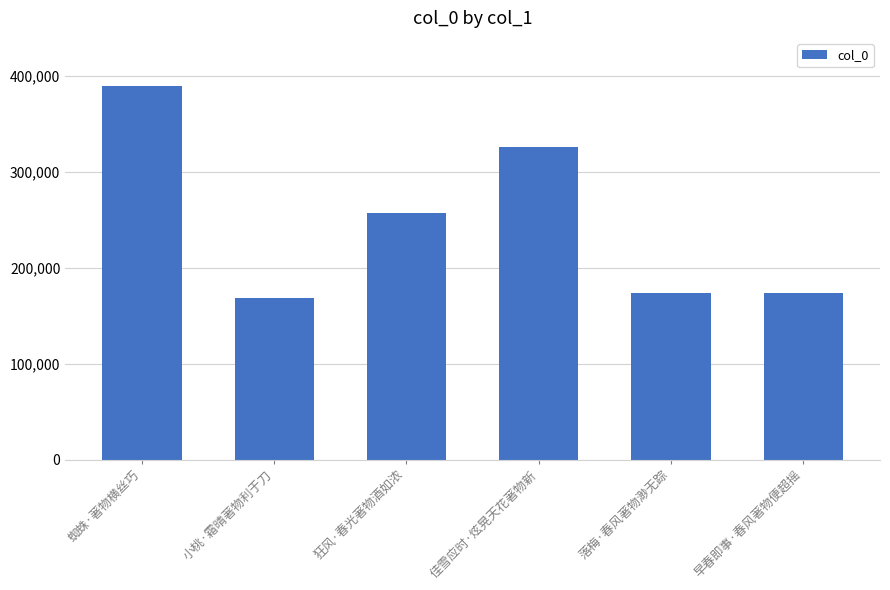

What is the ratio of the value at 蜘蛛·著物横丝巧 to the value at 狂风·春光著物酒如浓?

1.5